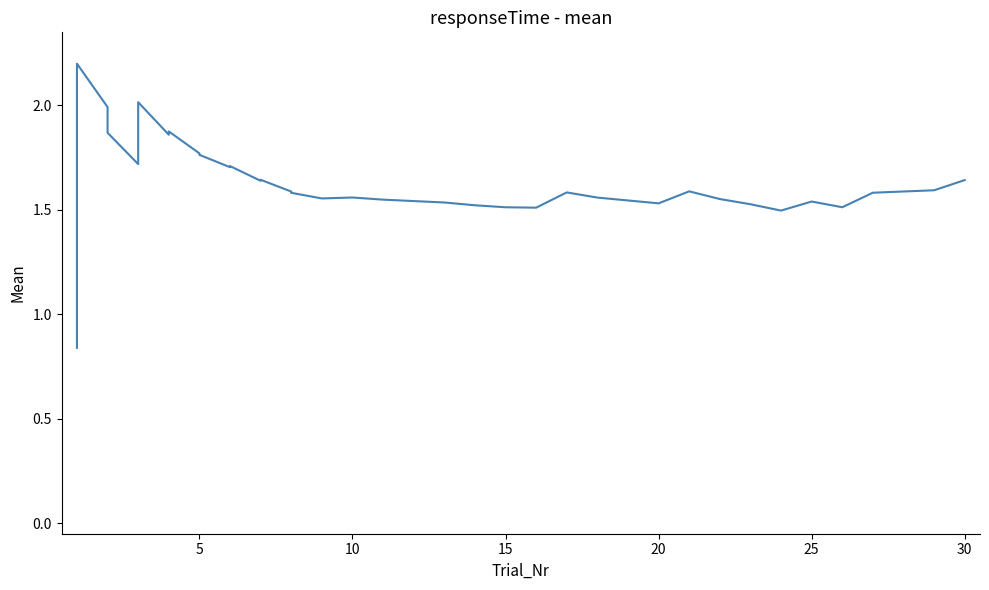

How many data points are above 1?

34